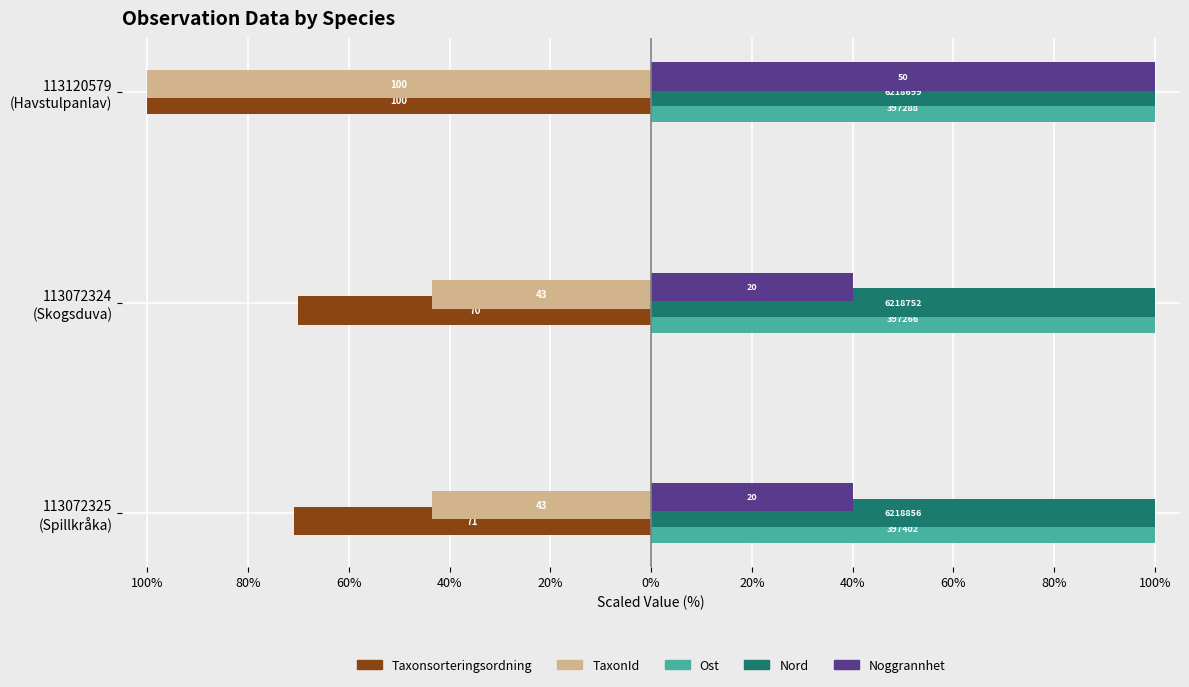

What position from the right is 113072325 (Spillkråka)?

3